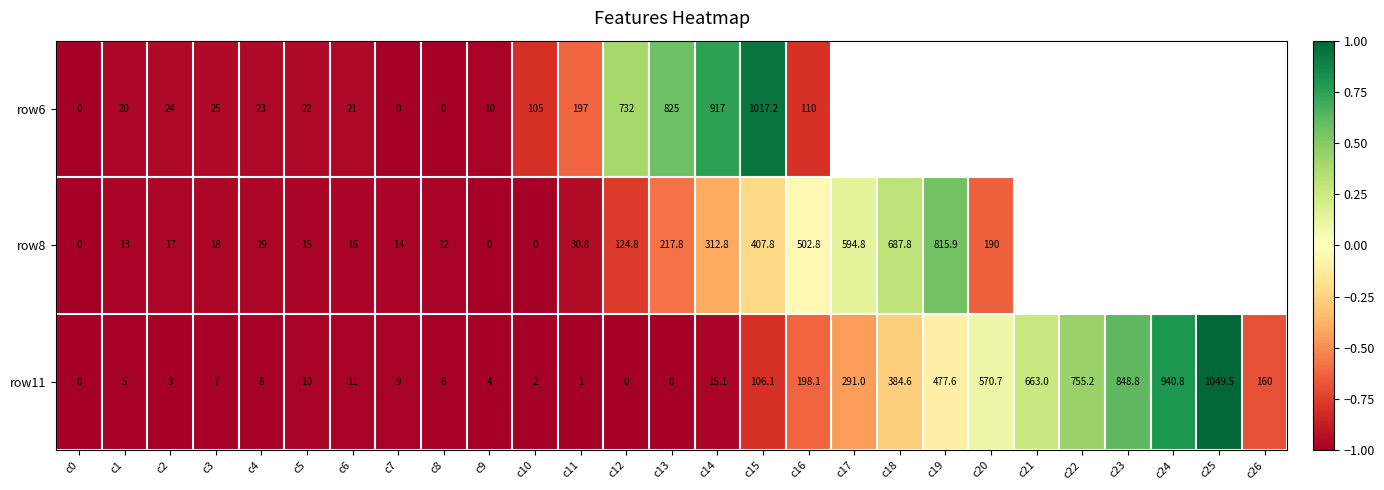

Which category has the highest value in the row11 series?

c25